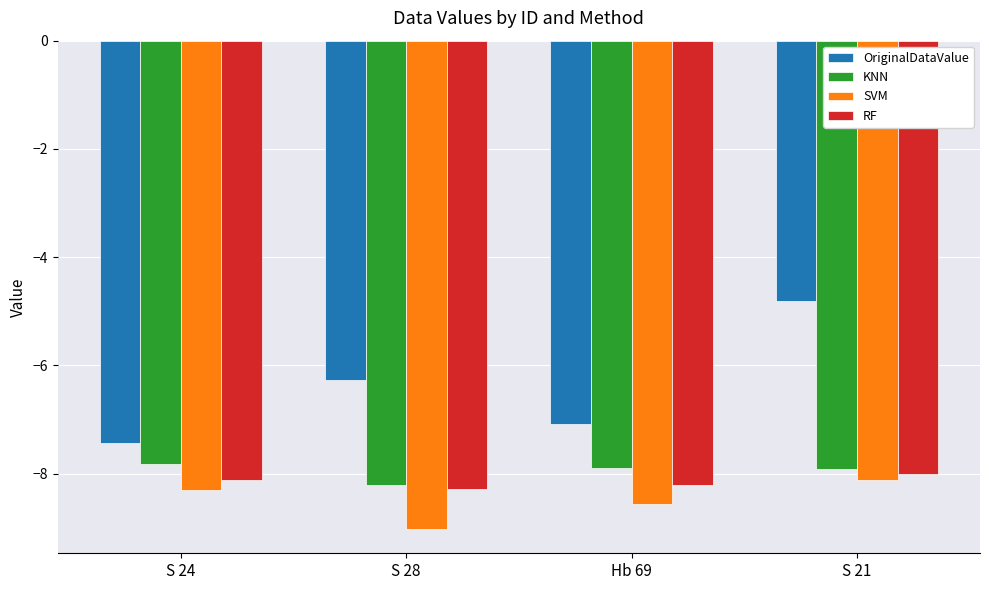

Is the value of KNN at S 21 greater than the value of RF at S 28?

Yes